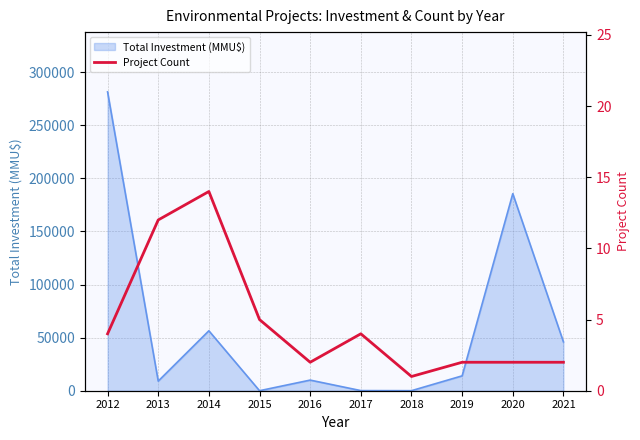

True or false: the data shows 8 at 2015.

False